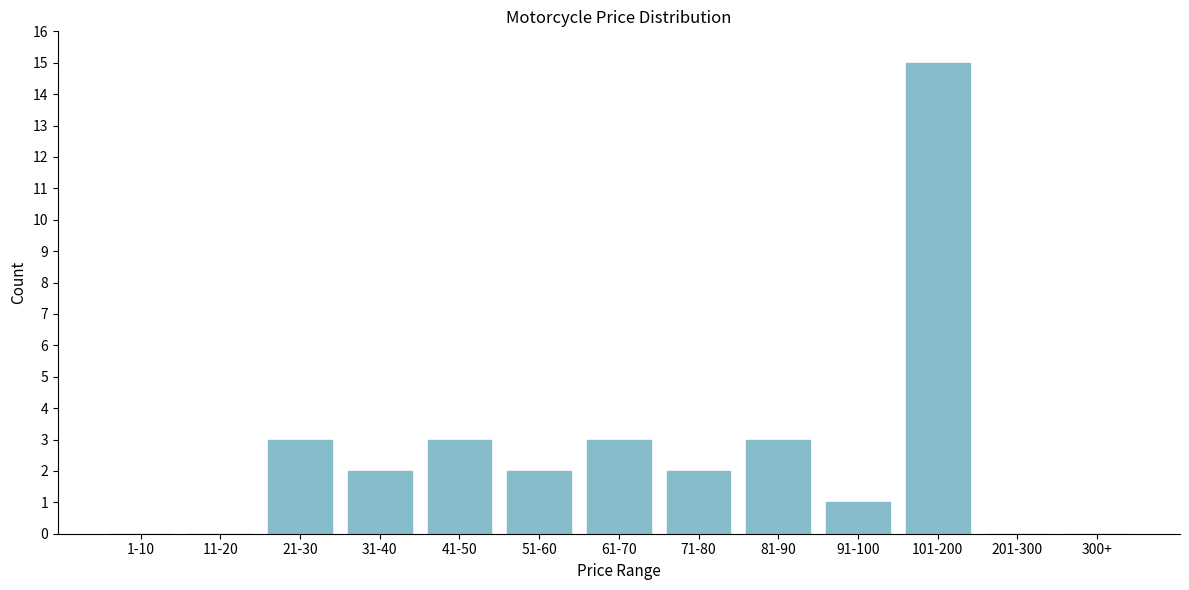

Reading right to left, extract all data points from this chart.

300+=0	201-300=0	101-200=15	91-100=1	81-90=3	71-80=2	61-70=3	51-60=2	41-50=3	31-40=2	21-30=3	11-20=0	1-10=0